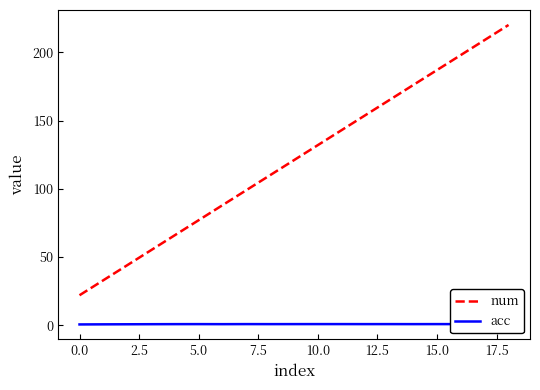

Which series has the largest total across all categories?

num